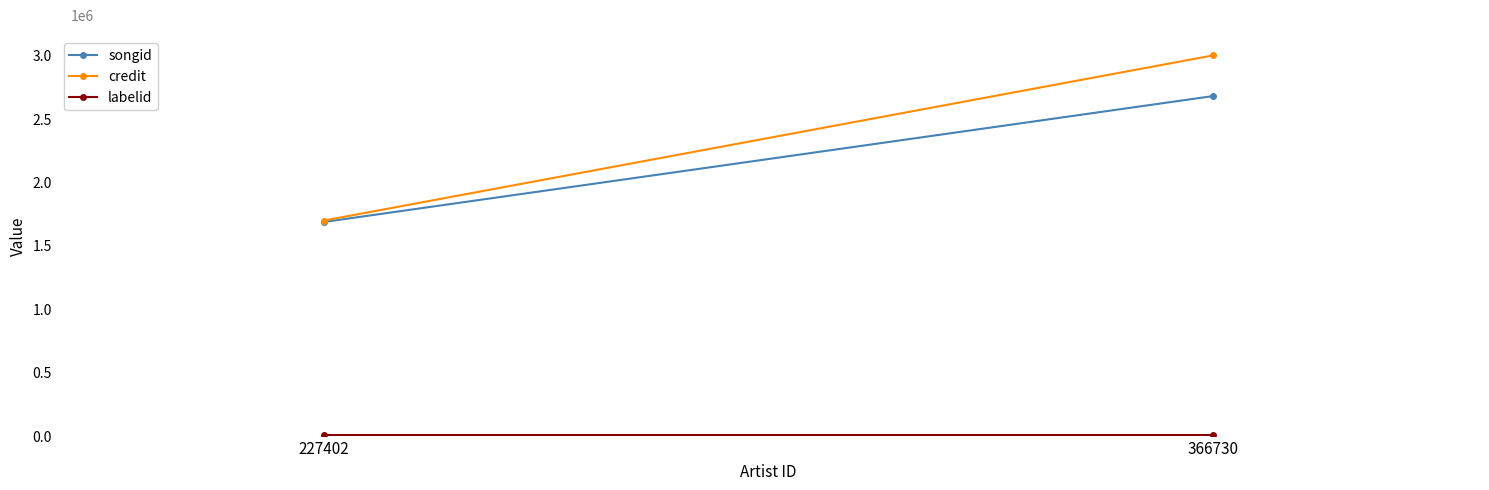

Which has a higher value, 366730 or 227402?

366730